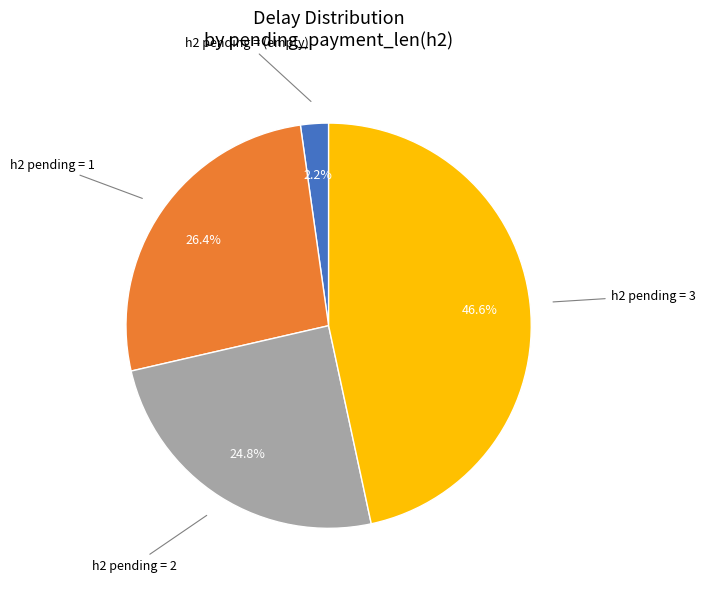

Does any single category account for the majority?

No